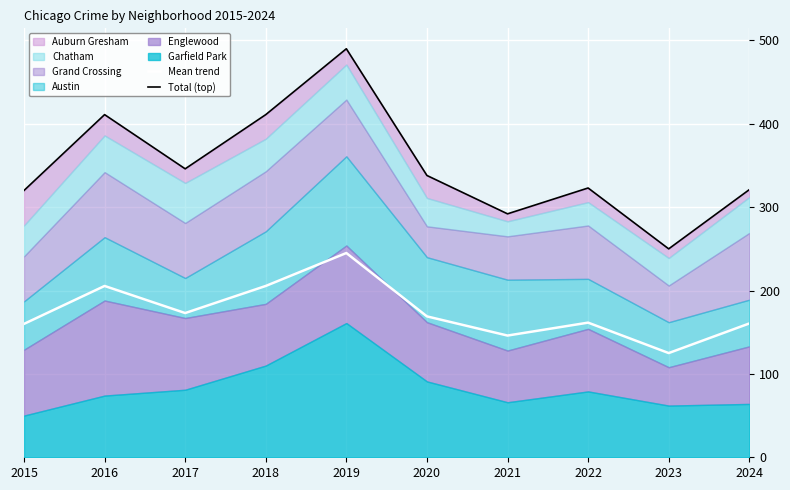

True or false: Mean trend and Total (top) intersect in this chart.

False